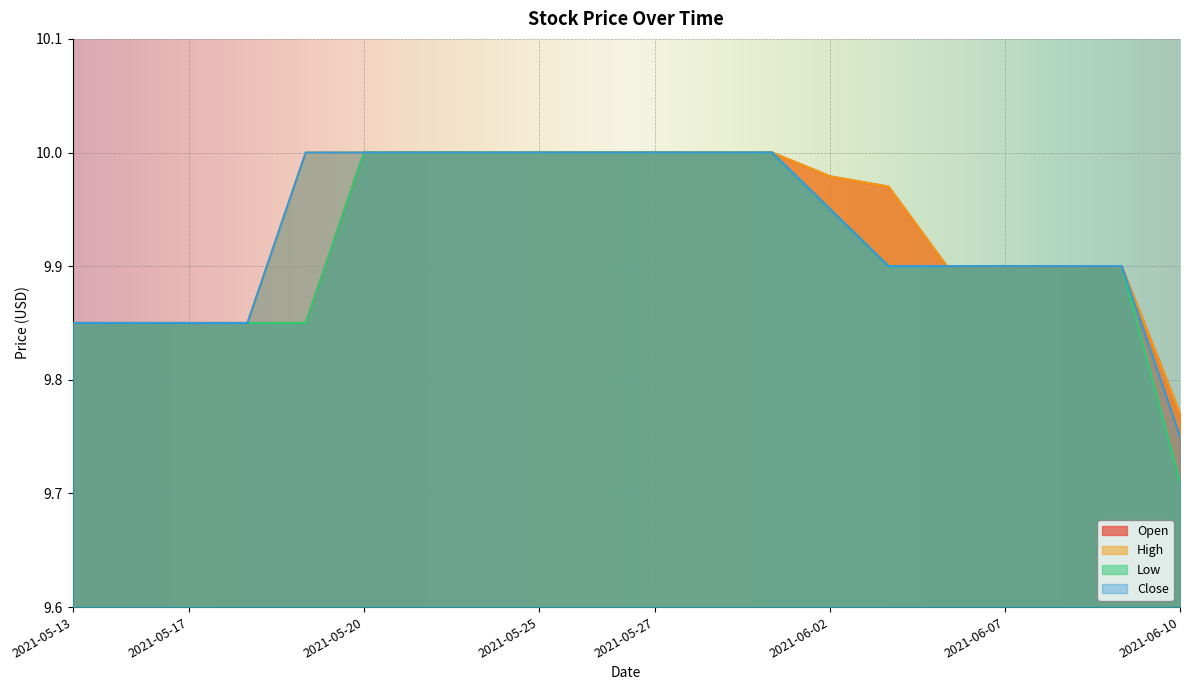

What are all the series names shown in the legend?

Open, High, Low, Close